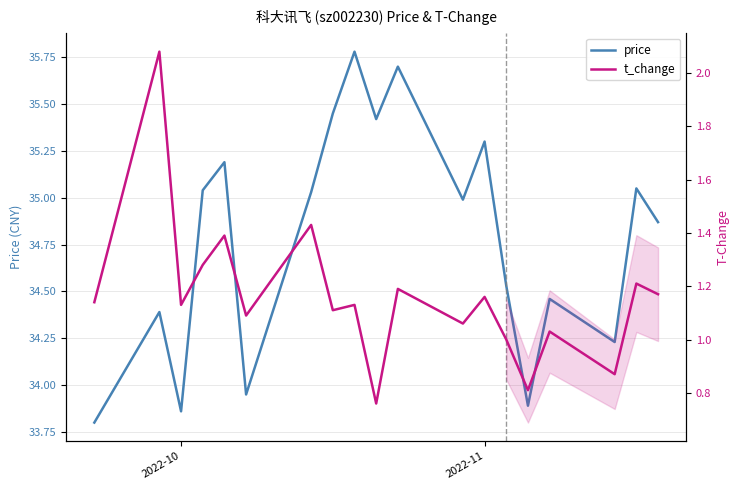

Where is the first local minimum for t_change?

2022-10